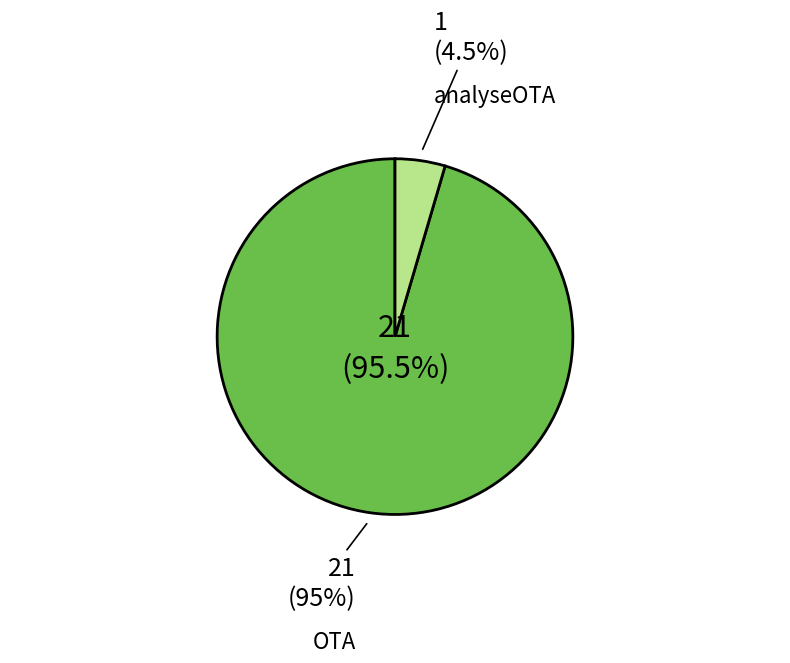

How many segments does this pie chart have?

2